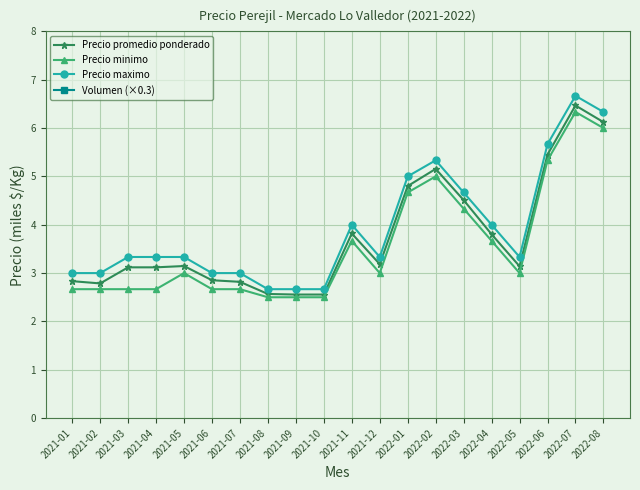

What is the total value across all series at 2021-08?

103.7